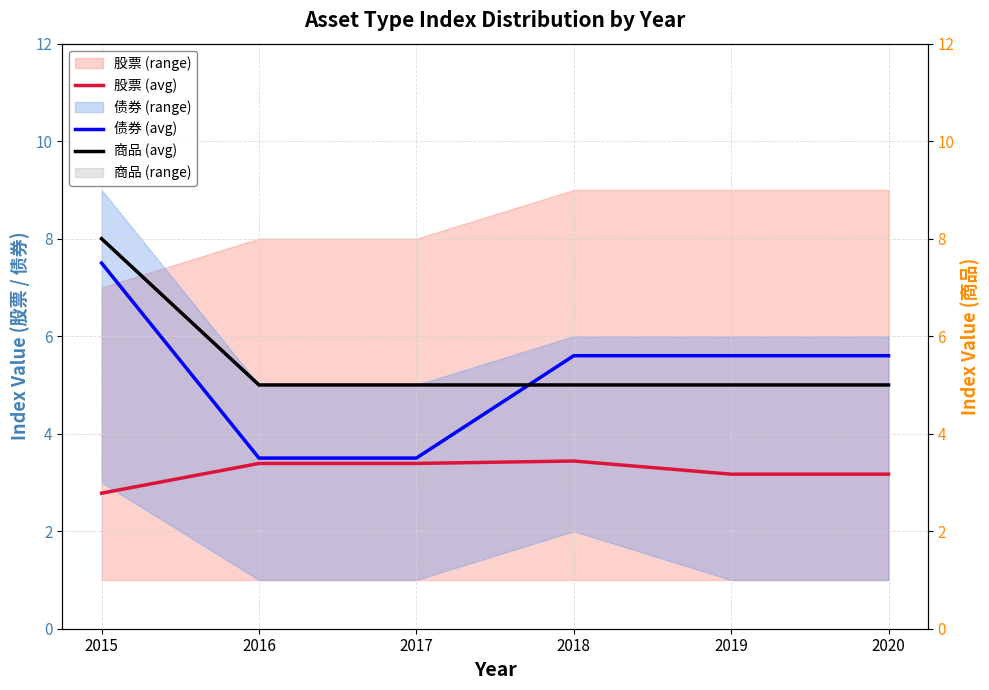

Reading left to right, extract all data points from this chart.

股票 (avg): 2015=2.8	2016=3.4	2017=3.4	2018=3.4	2019=3.2	2020=3.2
债券 (avg): 2015=7.5	2016=3.5	2017=3.5	2018=5.6	2019=5.6	2020=5.6
商品 (avg): 2015=8.0	2016=5.0	2017=5.0	2018=5.0	2019=5.0	2020=5.0